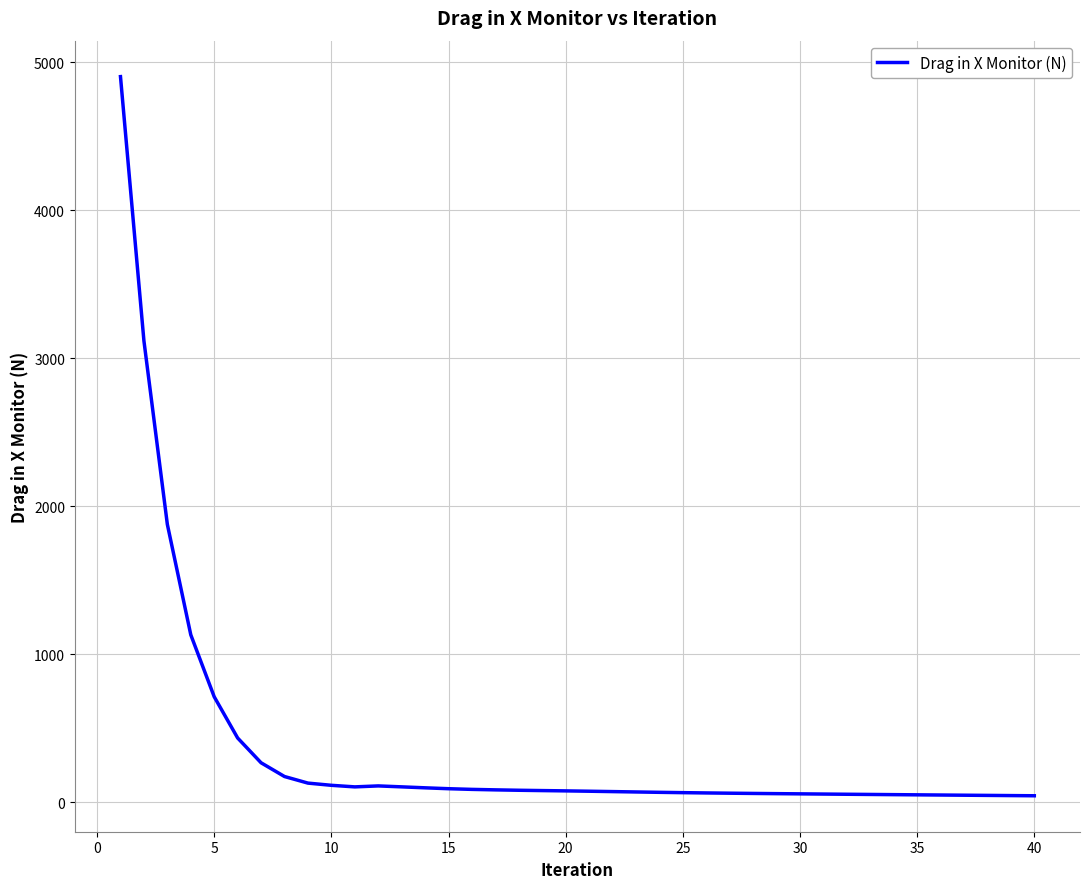

How many lines are shown in the chart?

1